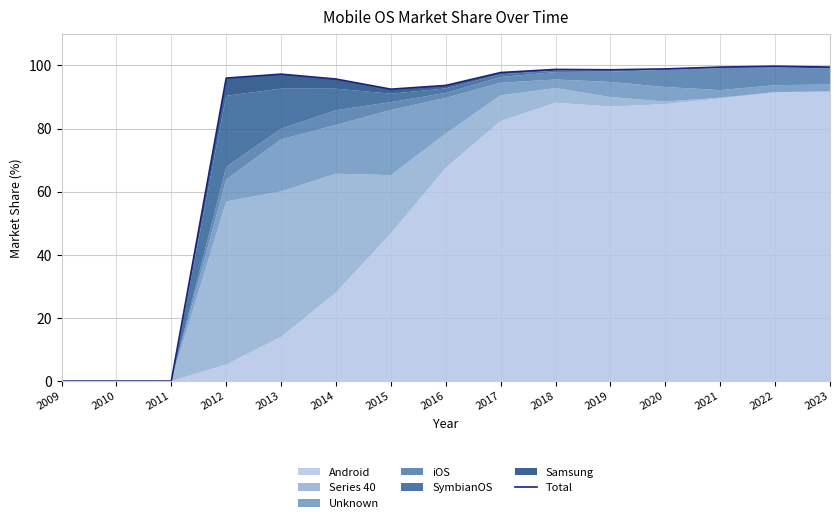

Between 2015 and 2018, which is larger?

2018